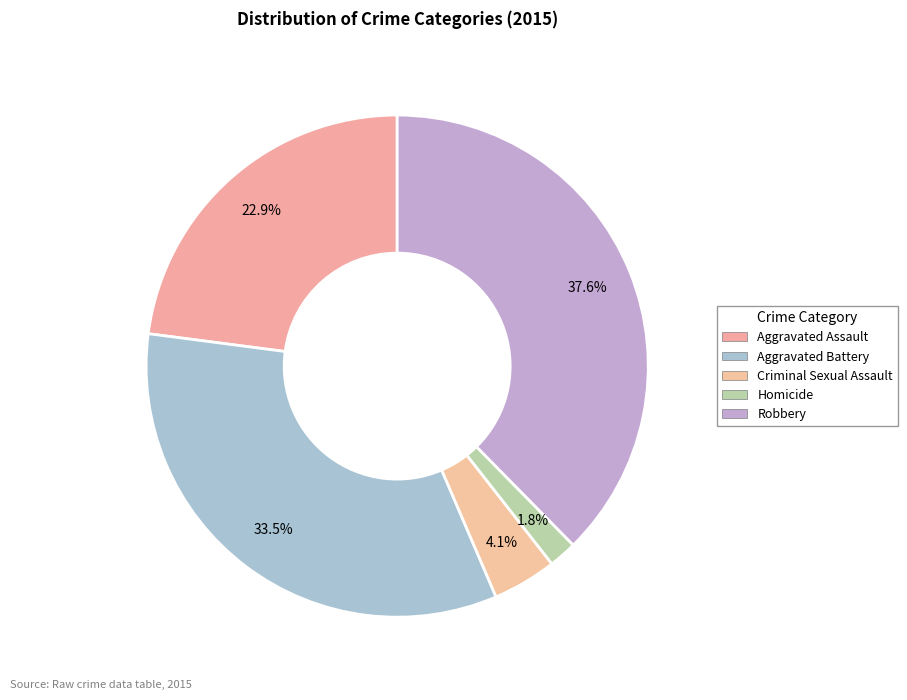

To the nearest percent, what percentage of the pie is Criminal Sexual Assault?

4%